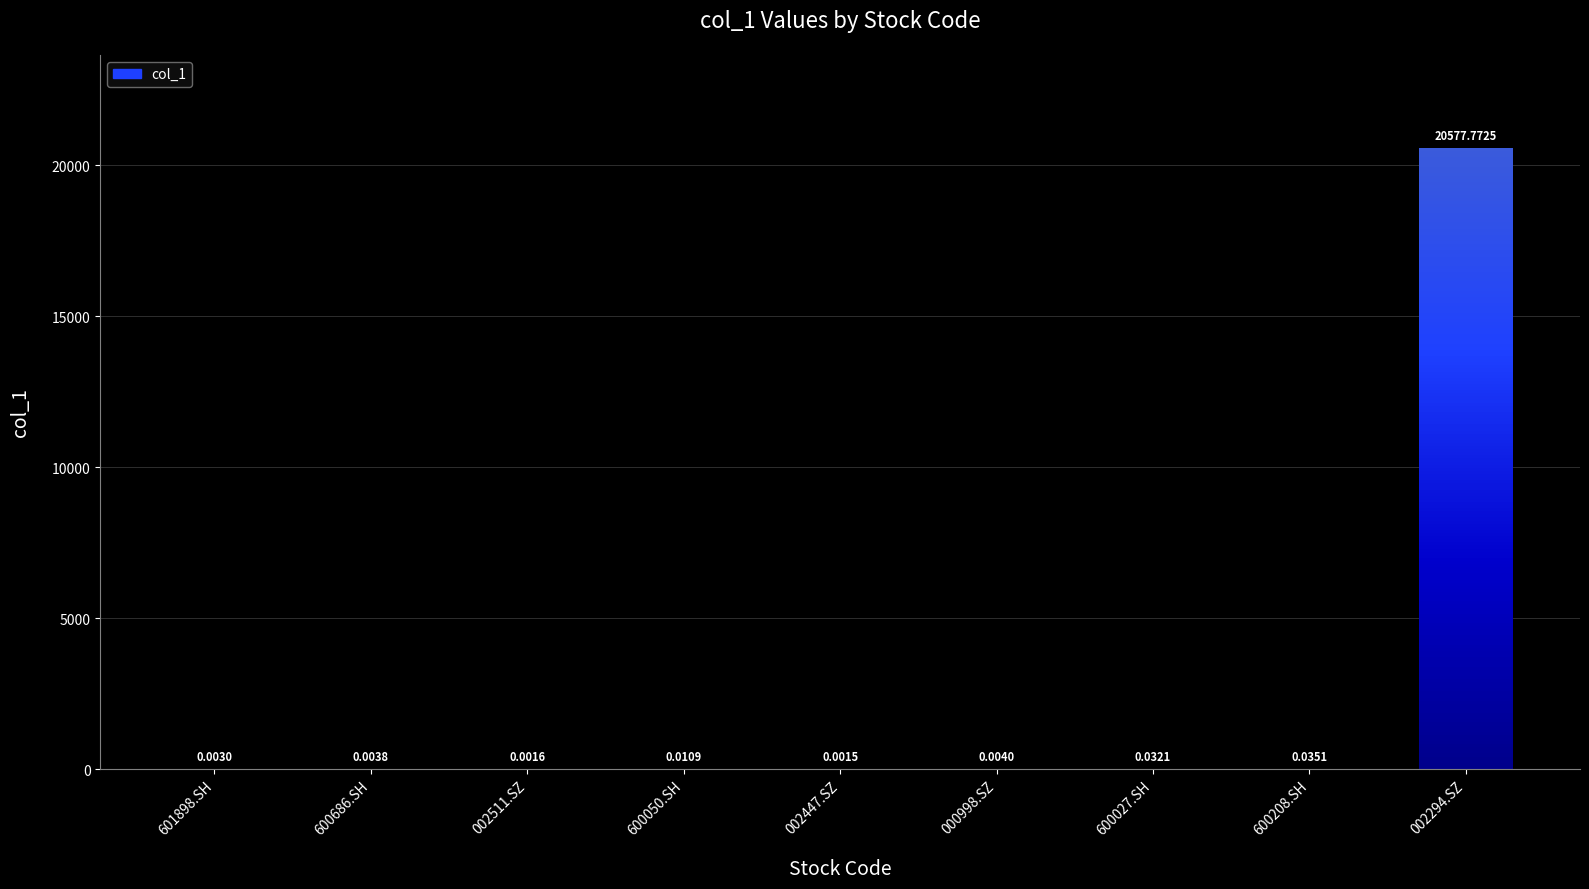

Are the bars horizontal?

No